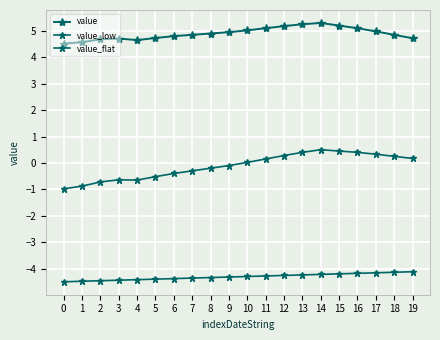

Is the value of value_flat at 16 greater than the value of value at 7?

No